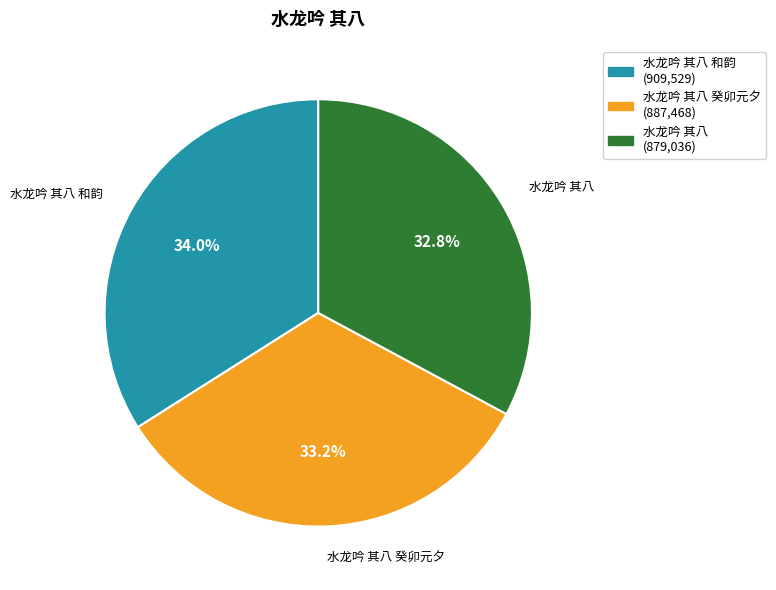

Which category has the biggest portion of the pie?

水龙吟 其八 和韵